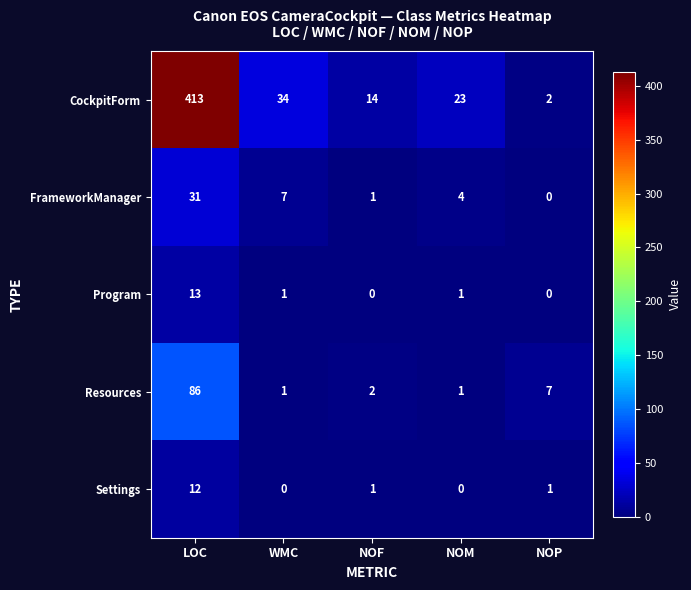

At which label does FrameworkManager reach its minimum?

NOP